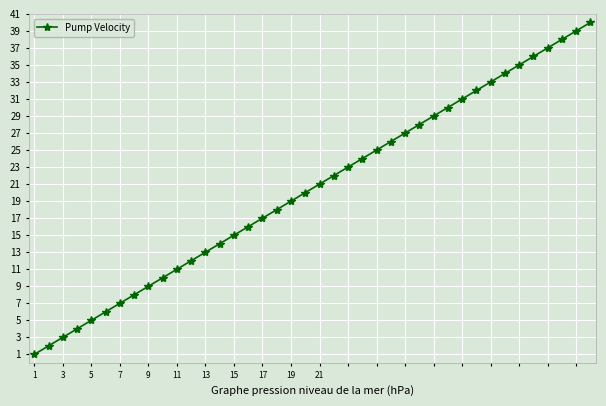

True or false: there are more than 2 points higher than both neighbors.

False